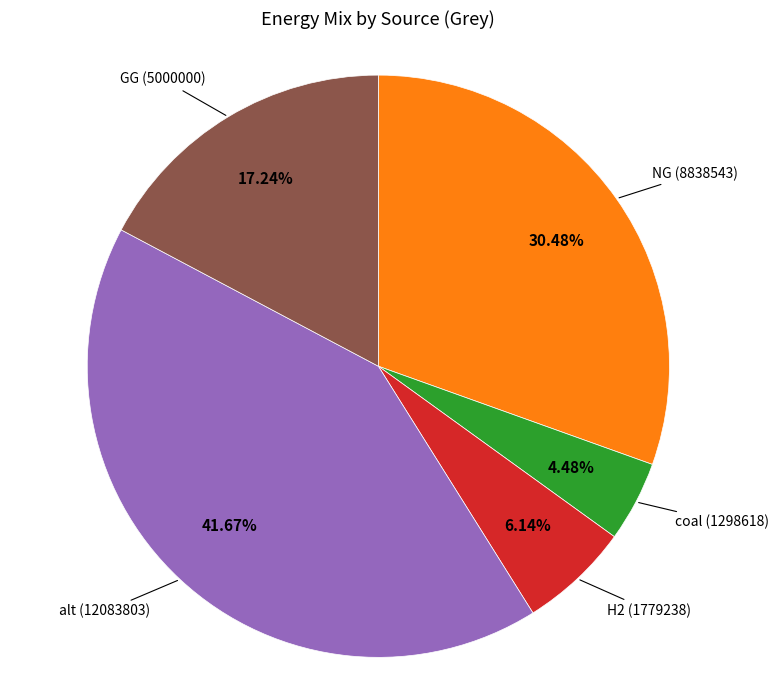

Does any single category account for the majority?

No